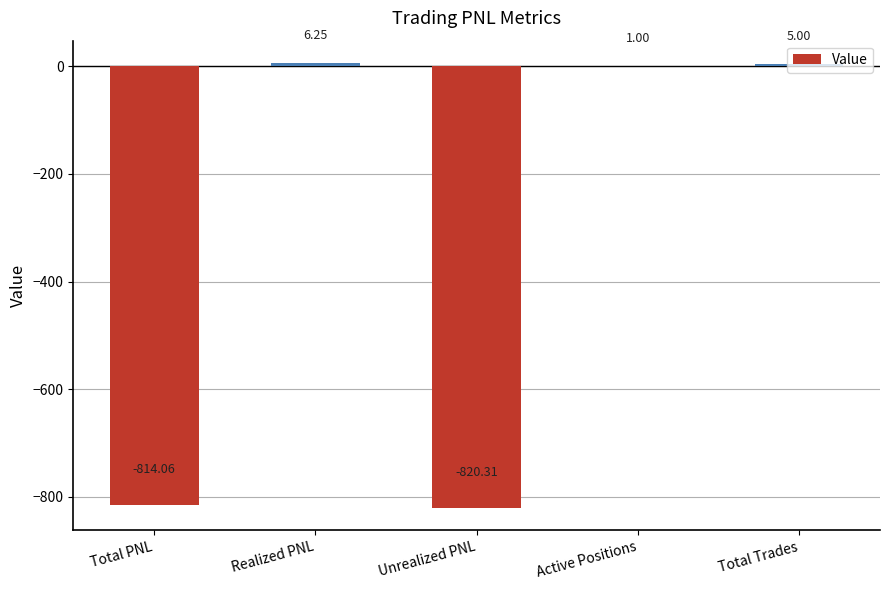

Which category has the highest value across all series?

Realized PNL